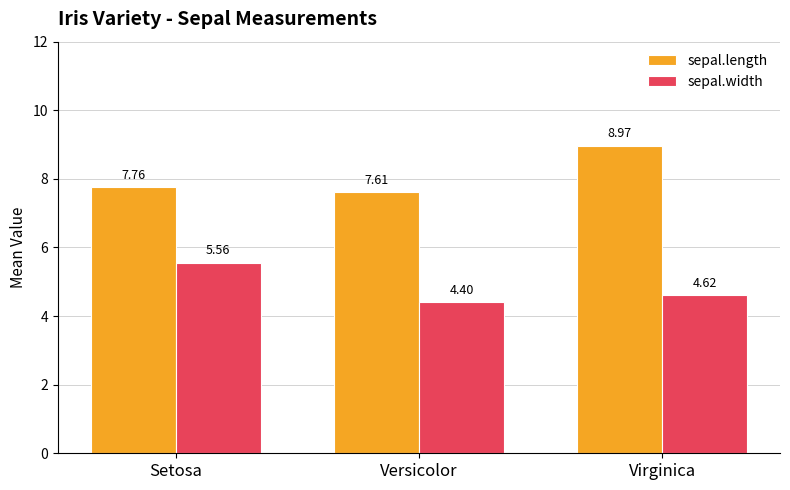

What is the minimum value shown in the chart?

4.4